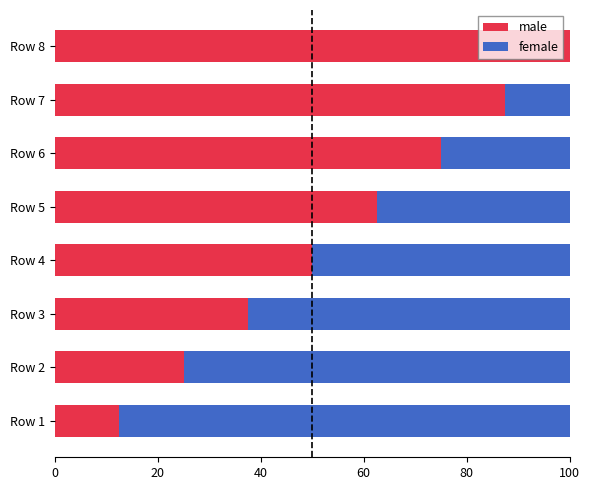

Which category has the highest value in the male series?

Row 8